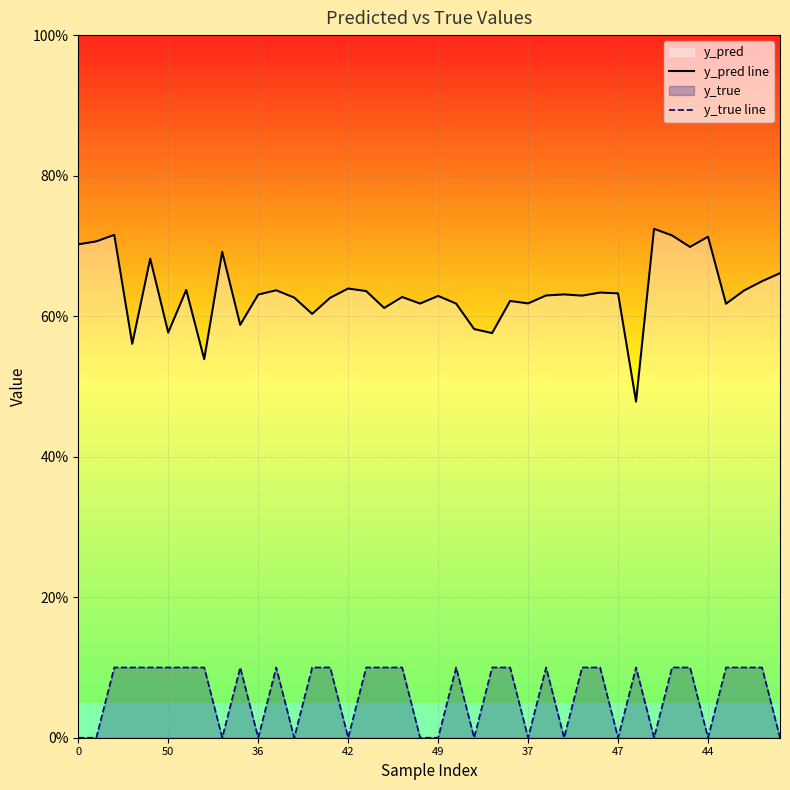

How many y_pred line values are between 0 and 1?

40